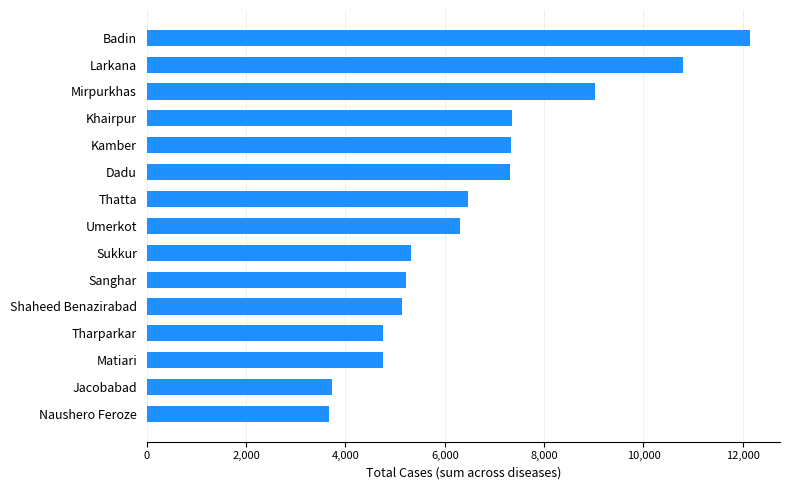

What is the smallest value displayed?

3679